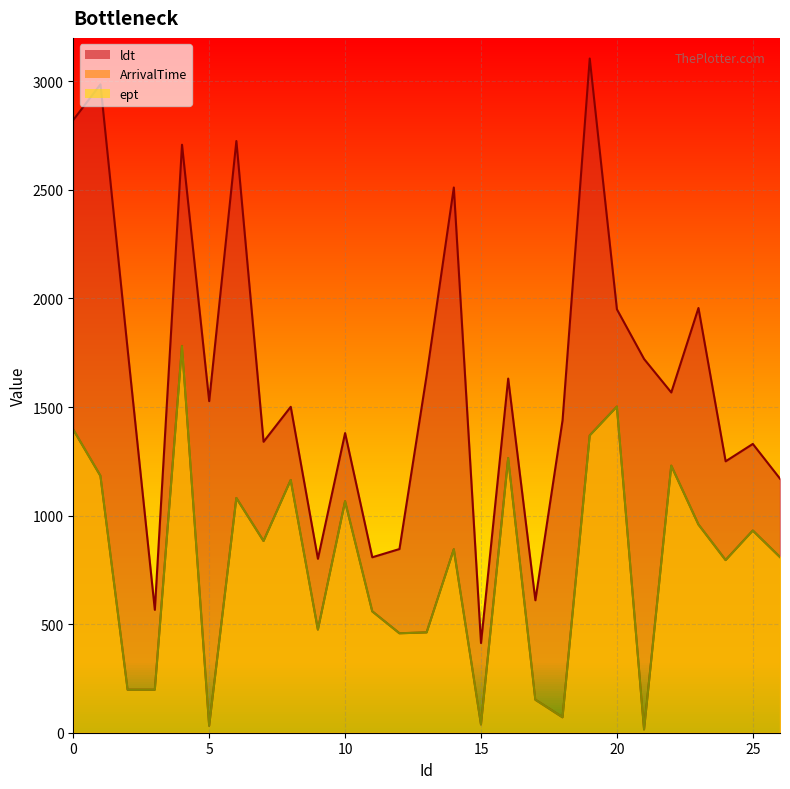

True or false: ArrivalTime_line and ept_line intersect in this chart.

False